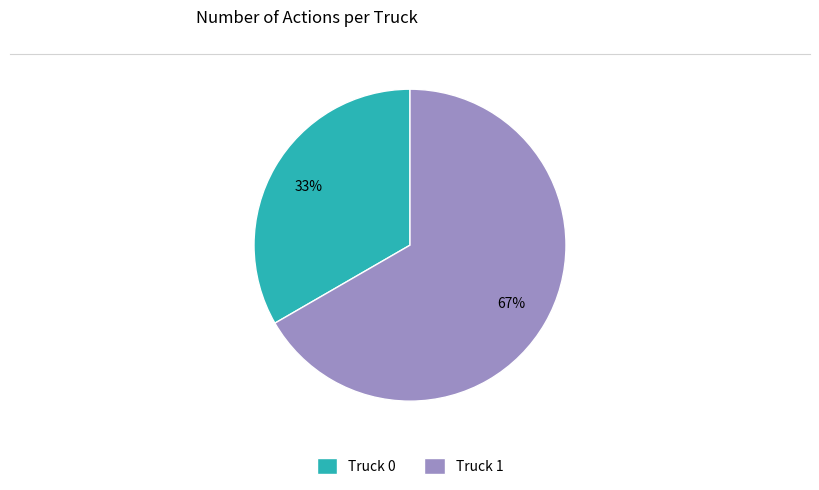

To the nearest percent, what is the combined percentage of Truck 1 and Truck 0?

100%